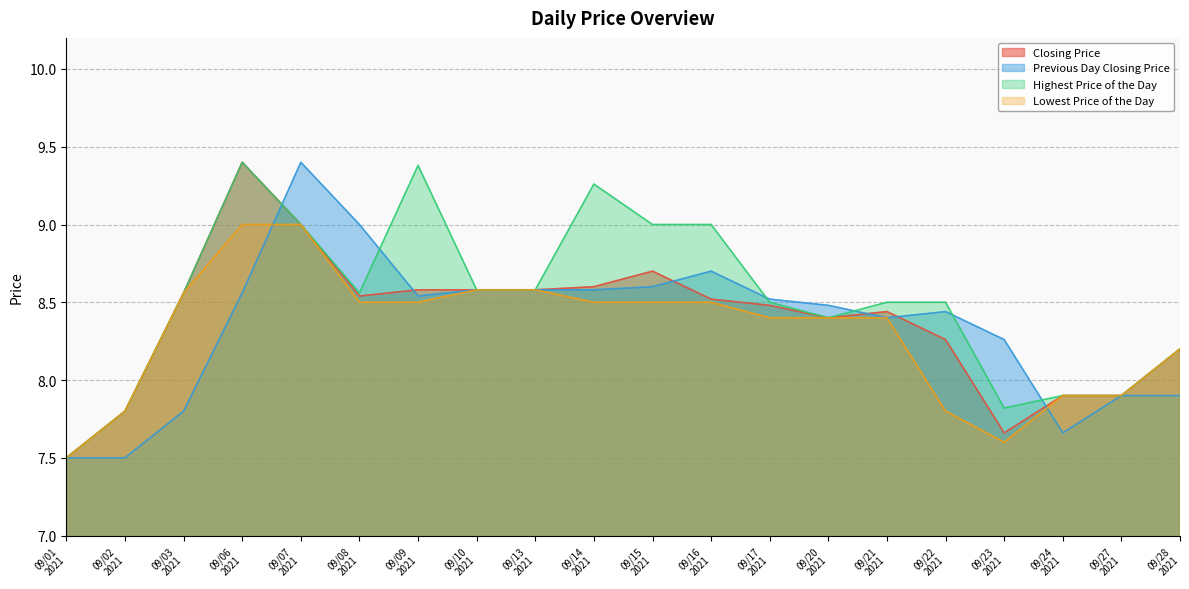

Rank the series by their average value, from highest to lowest.

Highest Price of the Day, Closing Price, Previous Day Closing Price, Lowest Price of the Day